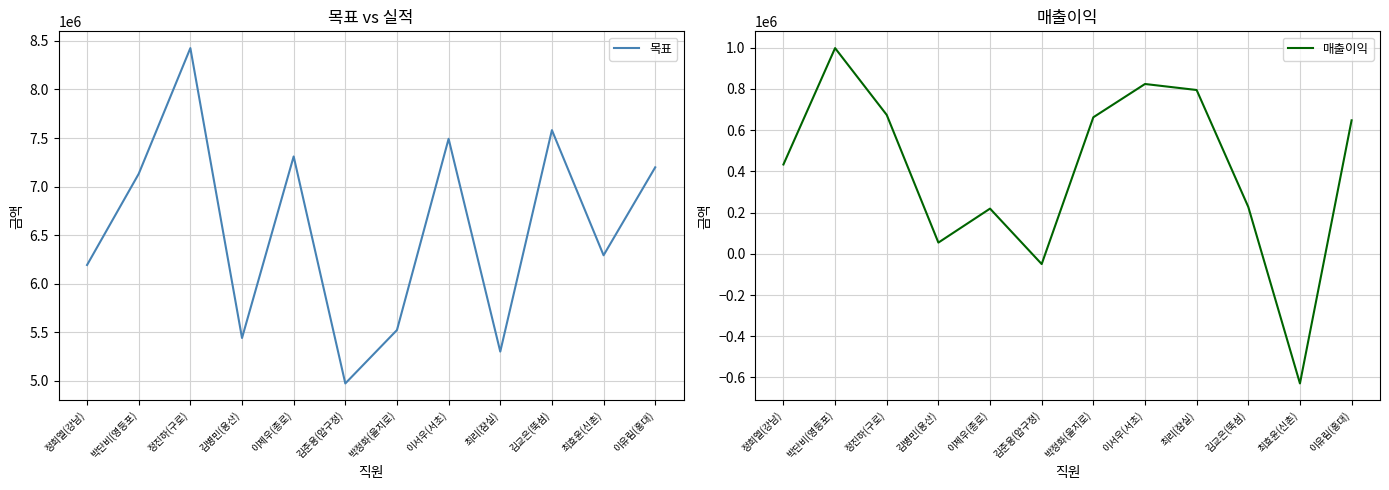

What is the sum of the 목표 values at 박정화(을지로) and 이제우(종로)?

12832000